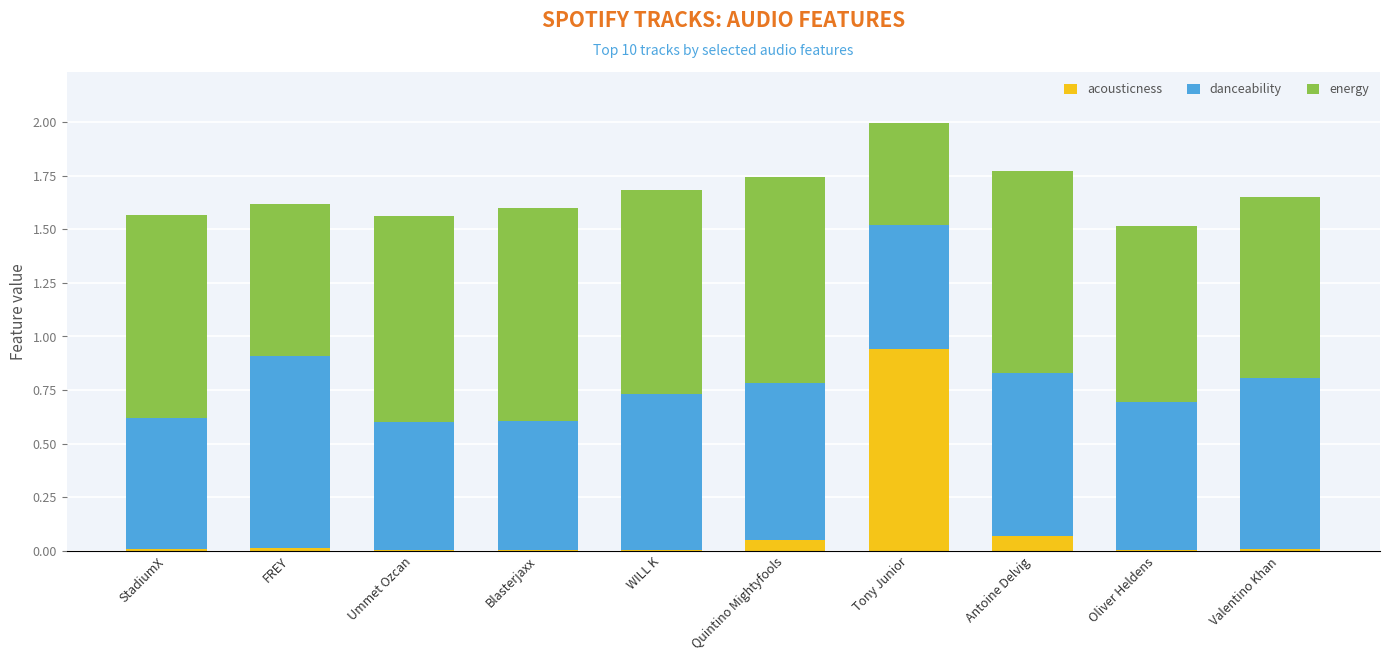

At which label does acousticness reach its peak?

Tony Junior